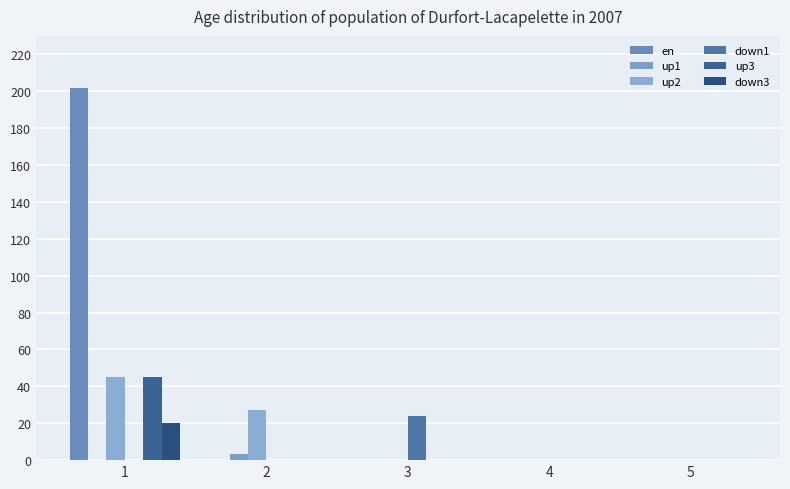

Which series has the largest range (max minus min)?

en